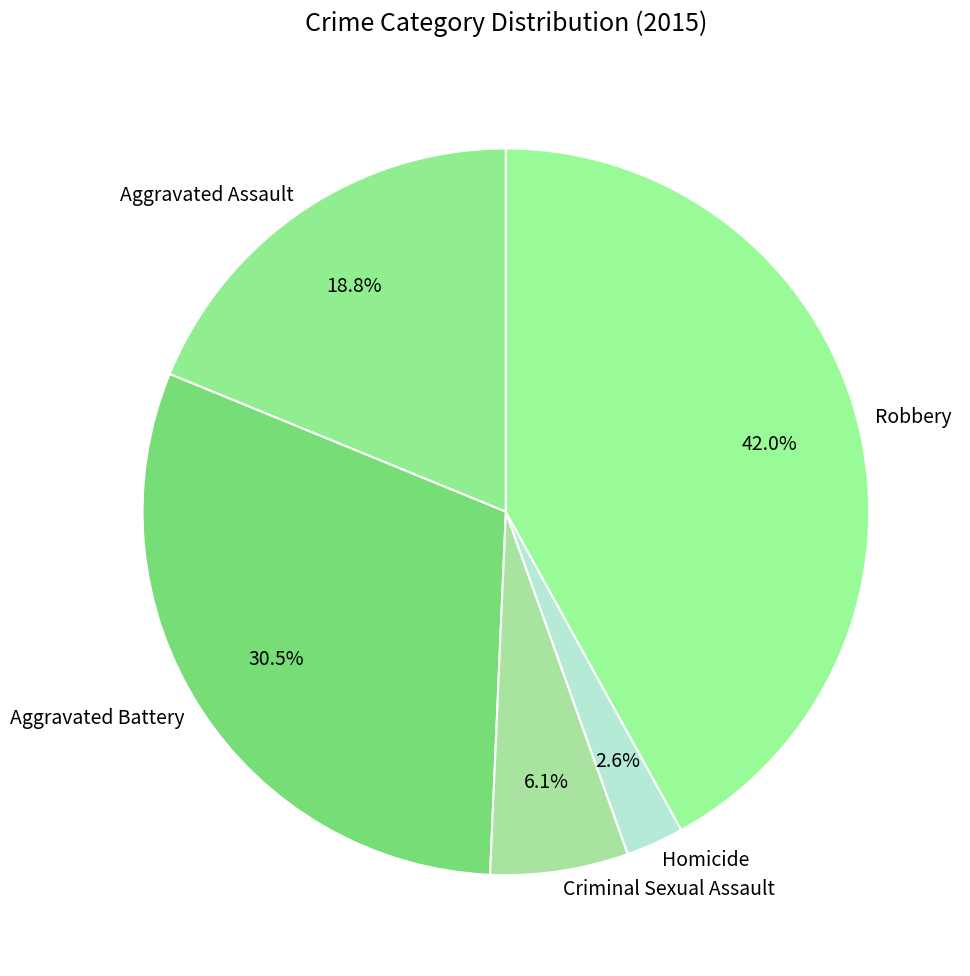

Which category has the biggest portion of the pie?

Robbery